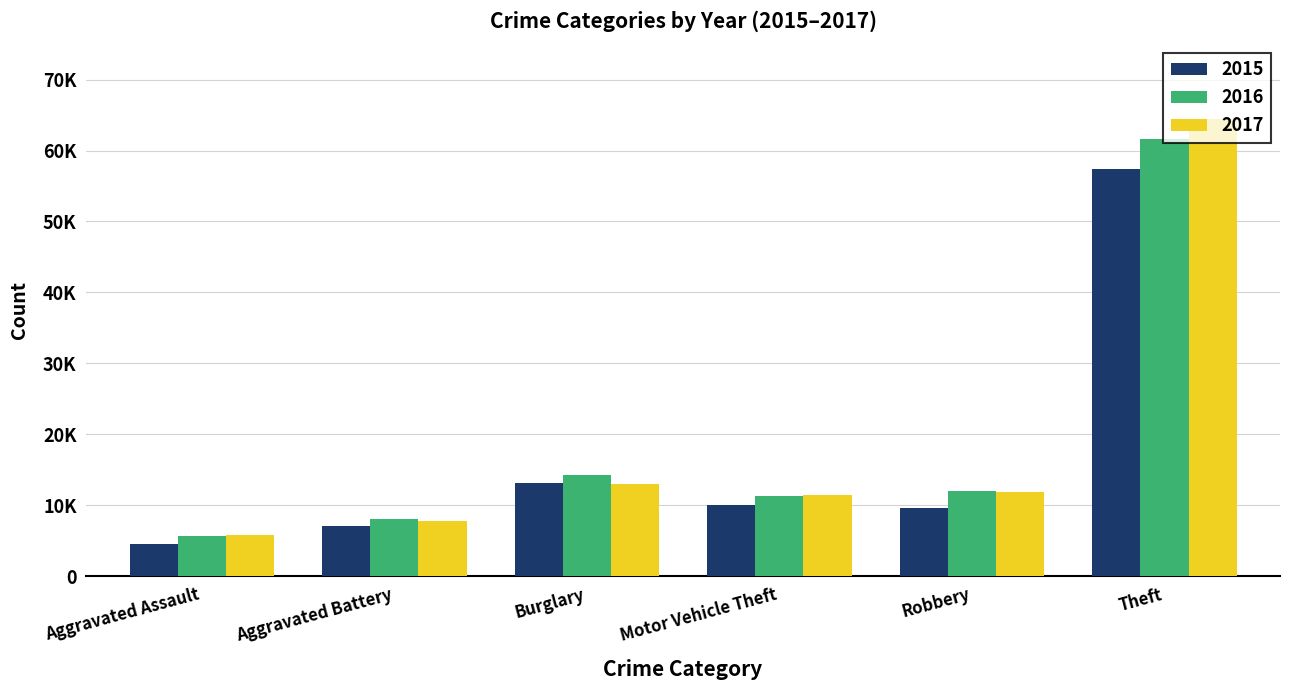

What are all the series names shown in the legend?

2015, 2016, 2017